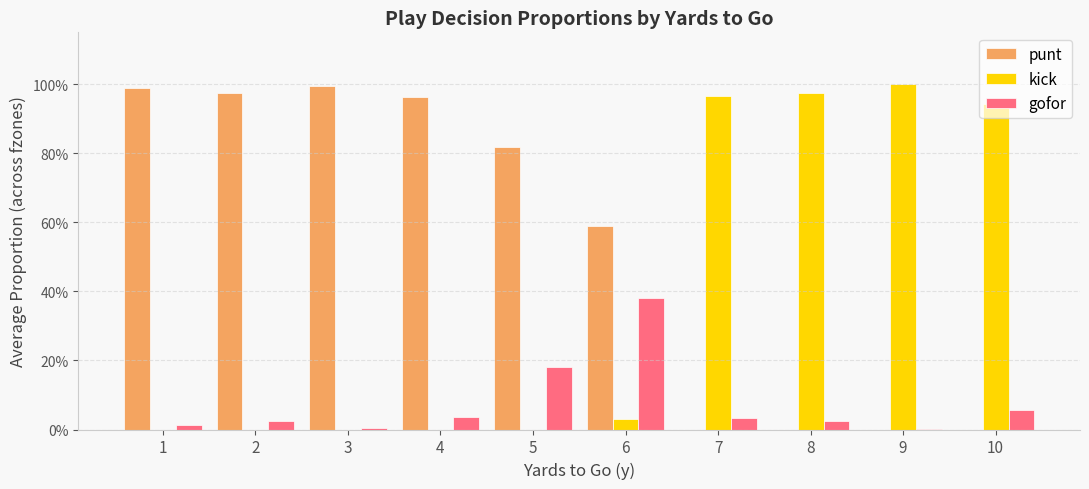

What are all the series names shown in the legend?

punt, kick, gofor